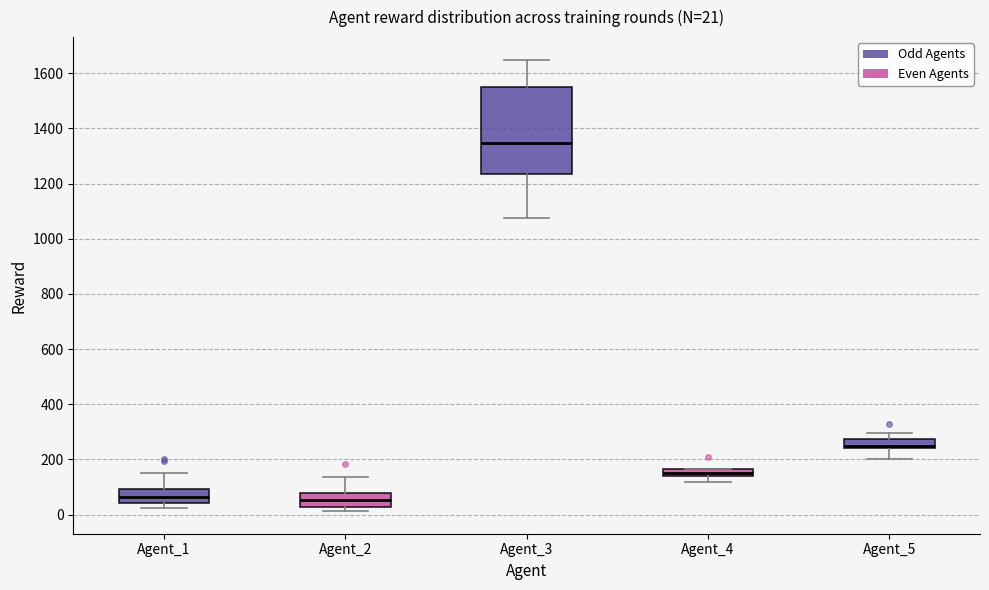

Comparing the boxes themselves (not the whiskers), which one is the tallest?

Agent_3